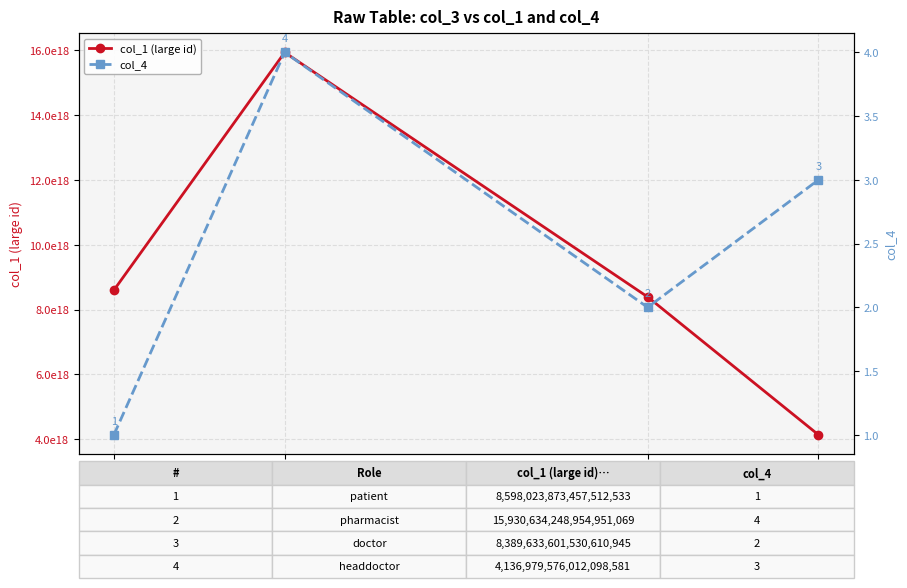

What is the label of the 3rd point from the left?

doctor